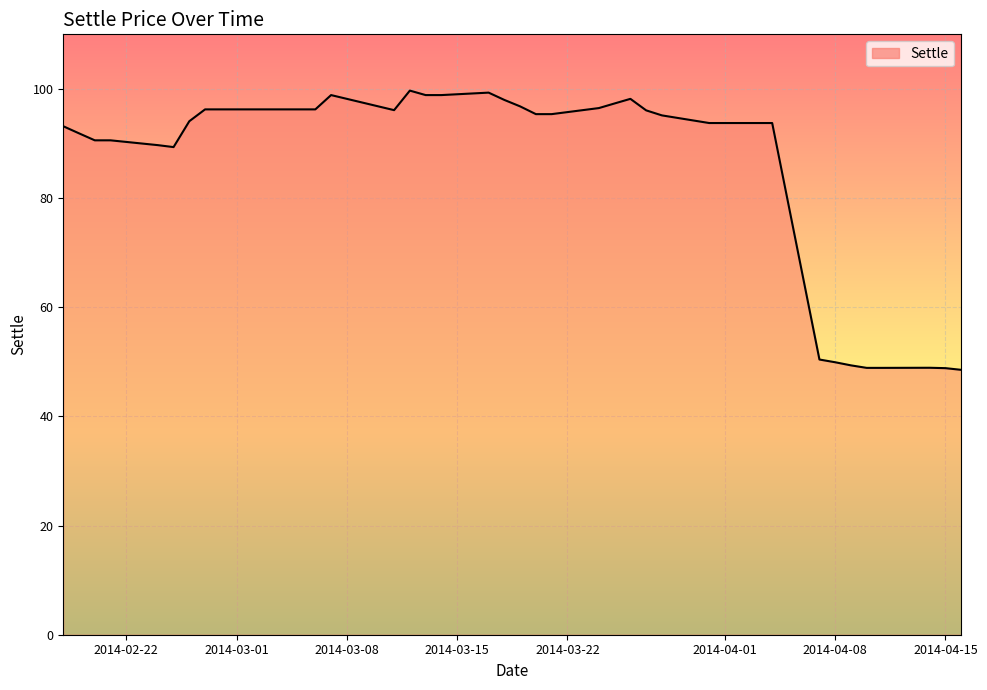

What is the greatest value displayed?

99.7